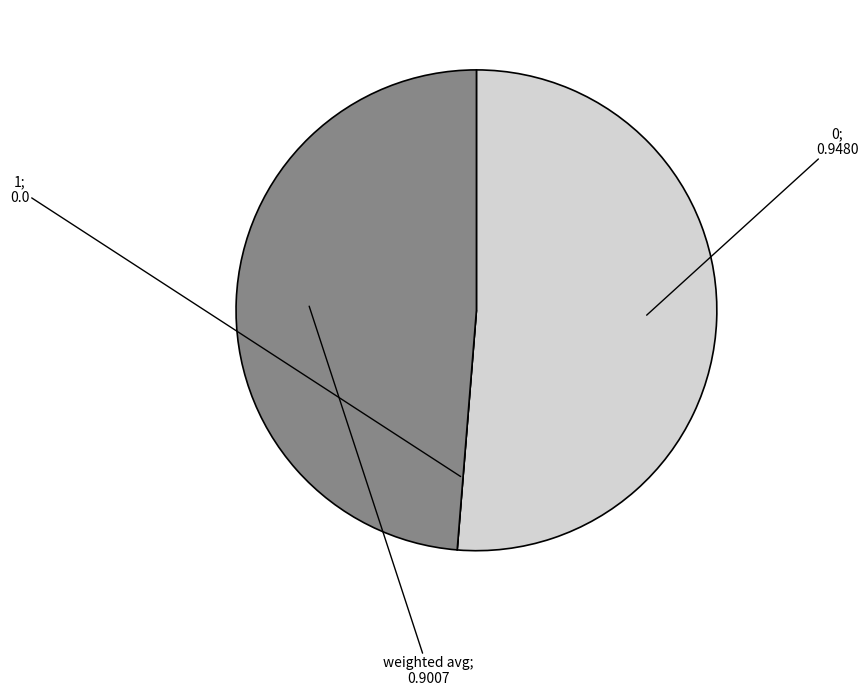

Is there a majority slice in this chart?

Yes